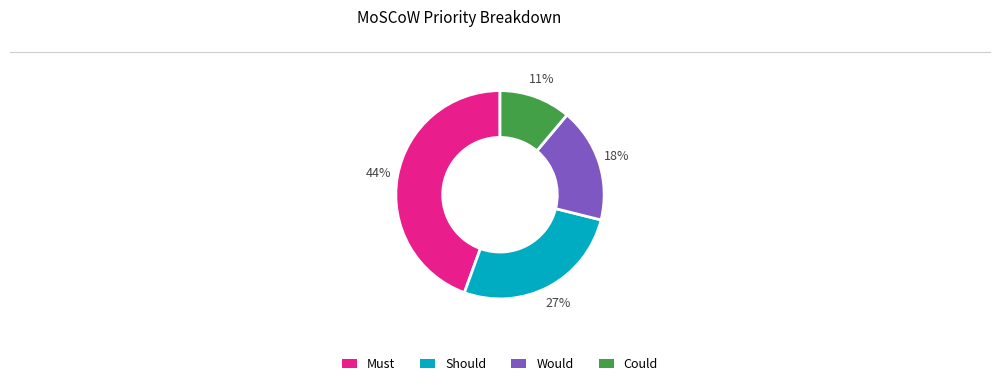

How many slices are in this pie chart?

4